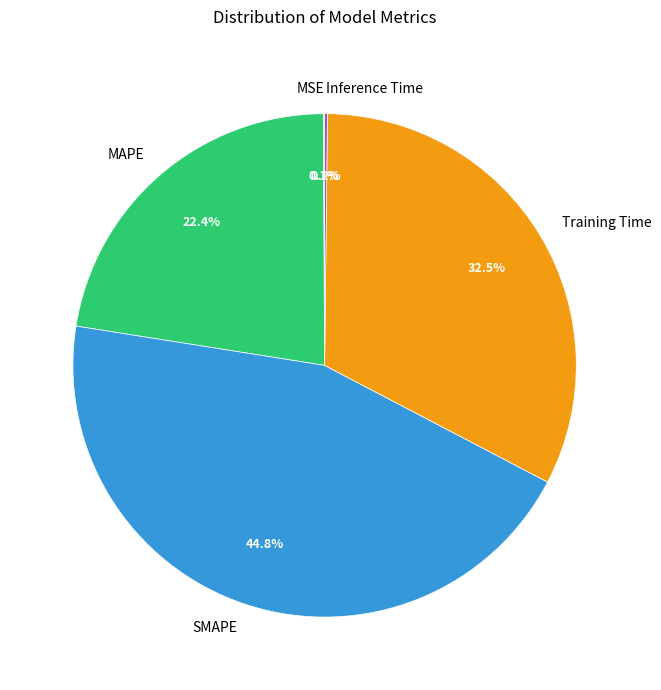

Do SMAPE and Training Time together represent more than half of the pie?

Yes